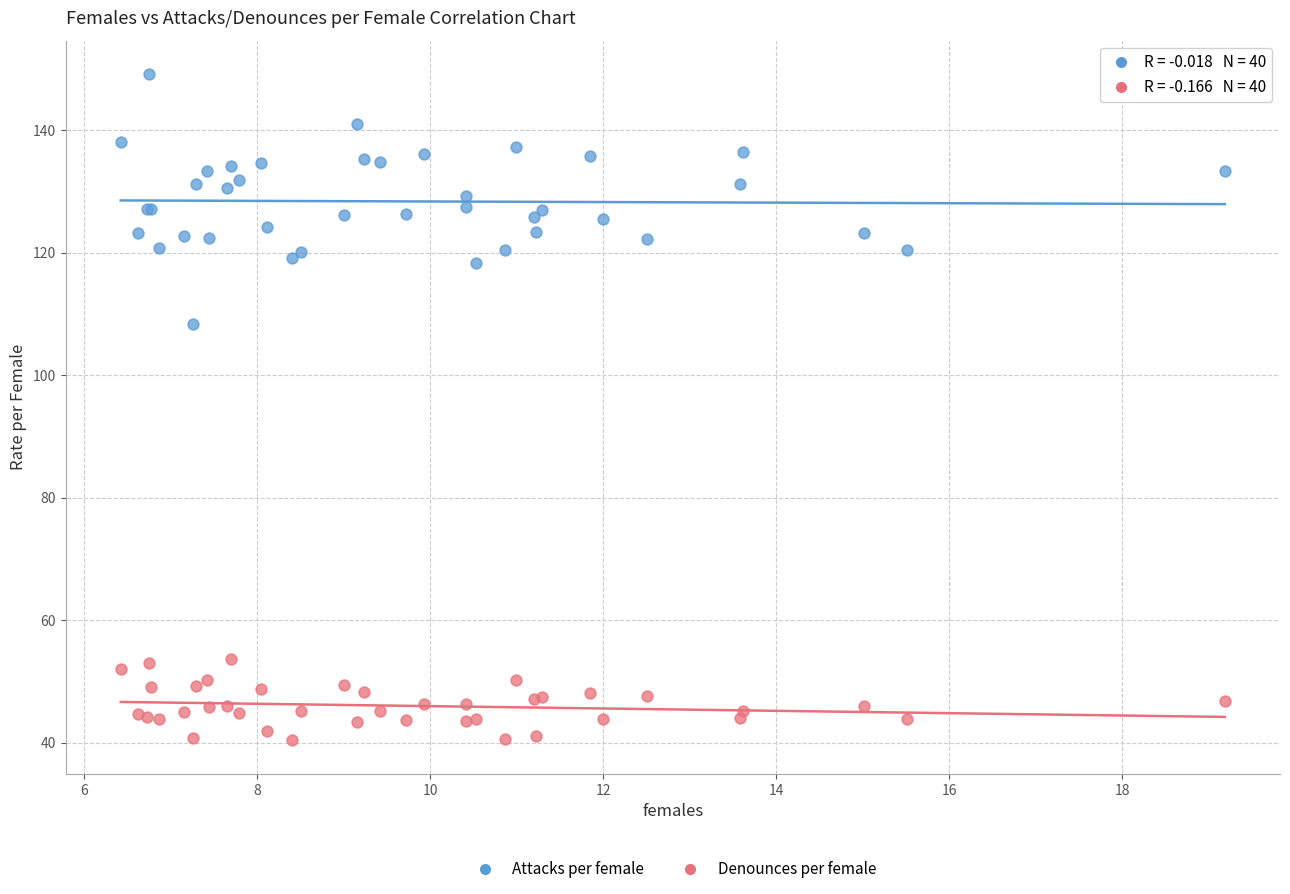

Which series contains the lowest Y value?

Denounces per female